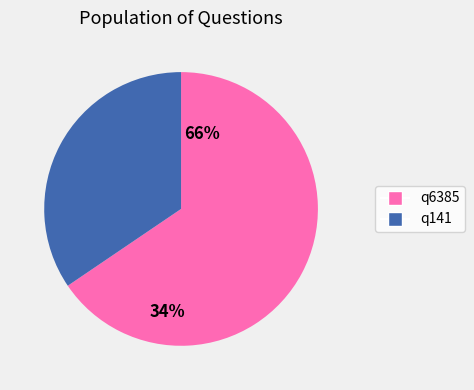

Is there any slice that represents more than half of the pie?

Yes